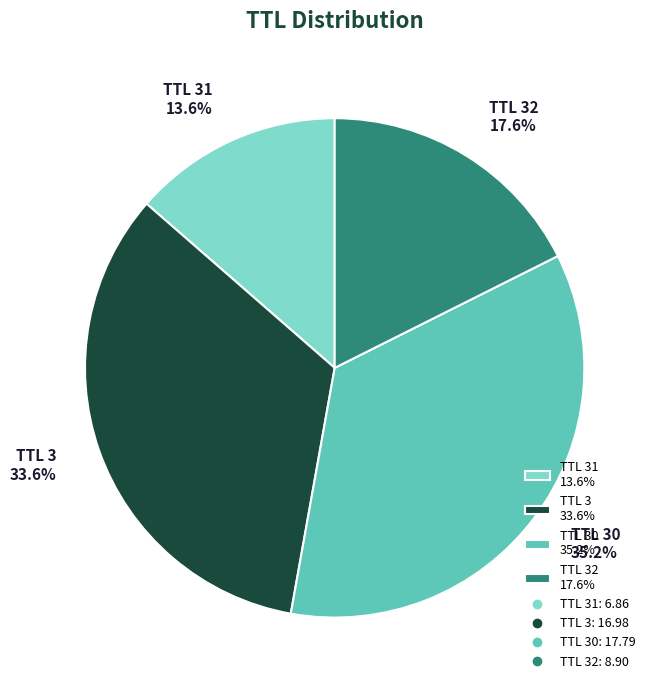

What portion of the pie excludes TTL 30 35.2%?

64.8%